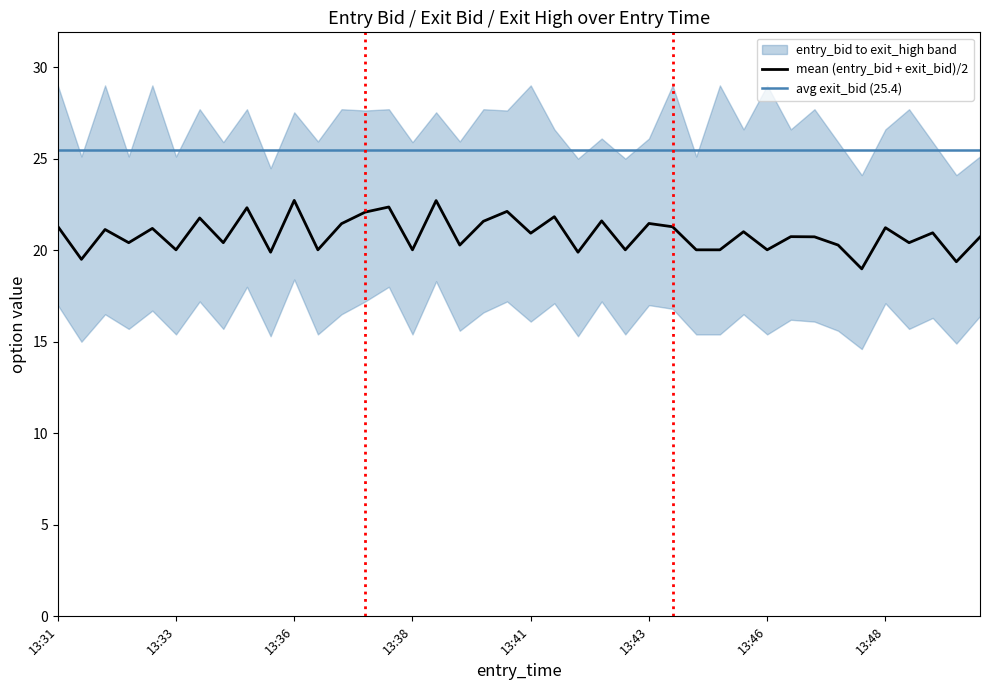

What is the maximum value for mean (entry_bid + exit_bid)/2?

22.7